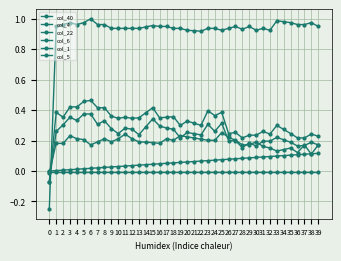

Does the chart have visible grid lines?

Yes